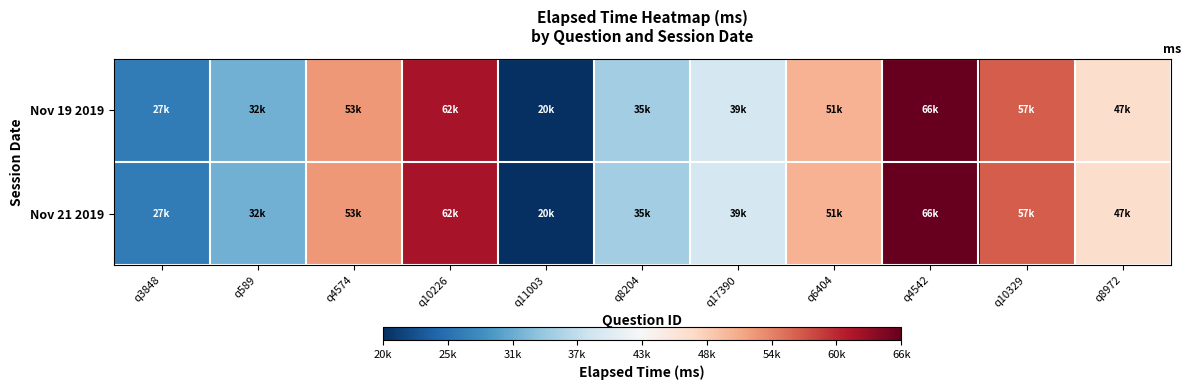

Which series has the largest total across all categories?

Nov 19 2019